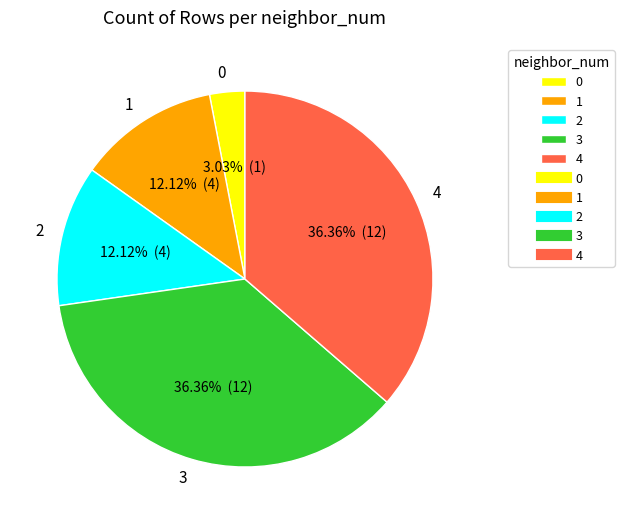

To the nearest percent, what percentage of the pie is 0?

3%